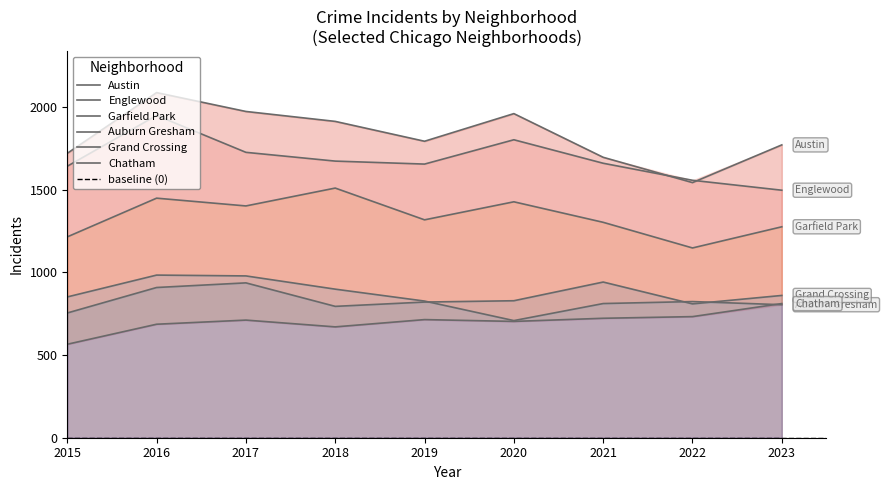

Reading right to left, list all the values displayed in this chart.

Austin: 2023=1770	2022=1542	2021=1695	2020=1959	2019=1792	2018=1912	2017=1972	2016=2086	2015=1719
Englewood: 2023=1496	2022=1556	2021=1659	2020=1801	2019=1654	2018=1672	2017=1725	2016=1948	2015=1641
Garfield Park: 2023=1275	2022=1147	2021=1302	2020=1426	2019=1317	2018=1509	2017=1401	2016=1448	2015=1214
Auburn Gresham: 2023=804	2022=823	2021=811	2020=708	2019=826	2018=898	2017=978	2016=983	2015=851
Grand Crossing: 2023=860	2022=809	2021=941	2020=828	2019=820	2018=794	2017=936	2016=908	2015=754
Chatham: 2023=811	2022=732	2021=722	2020=703	2019=714	2018=670	2017=711	2016=686	2015=565